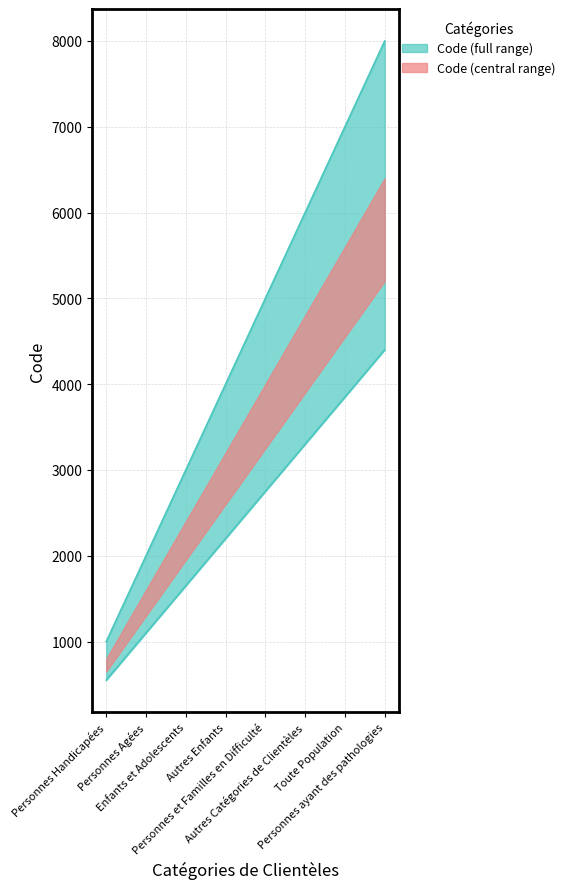

What position from the left is Enfants et Adolescents?

3